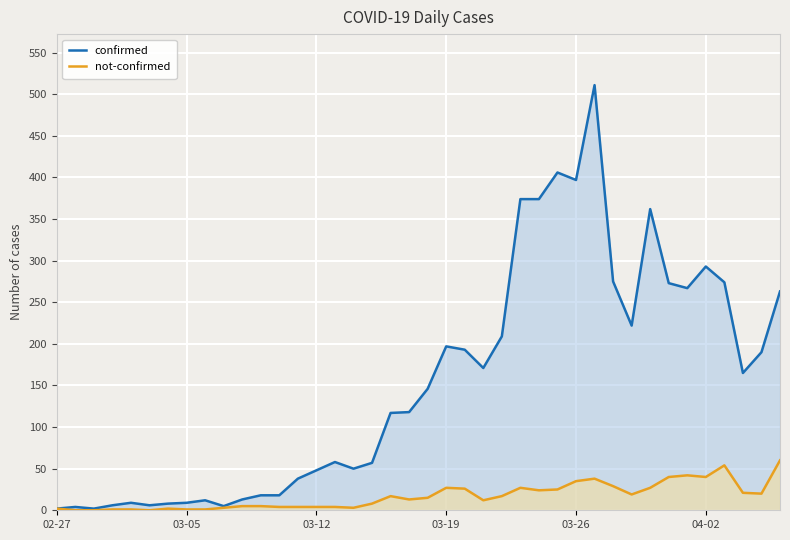

Which series has the largest total across all categories?

confirmed